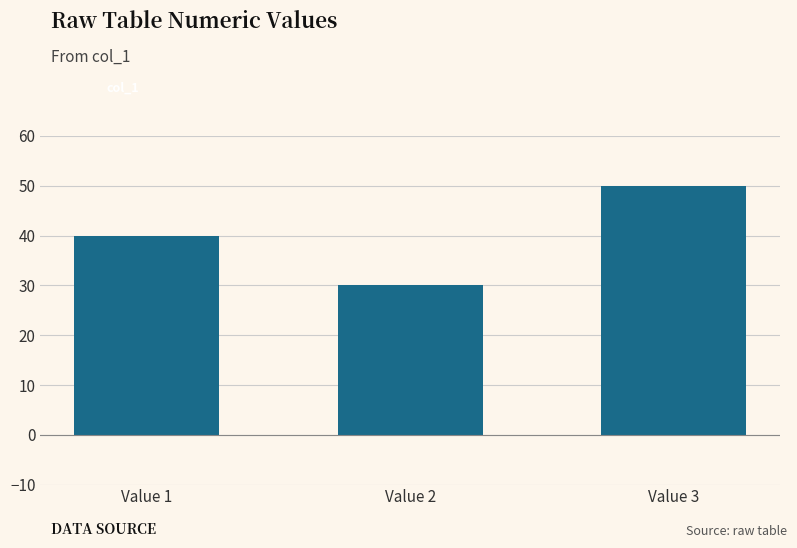

What is the approximate value at Value 3, to the nearest 10?

50